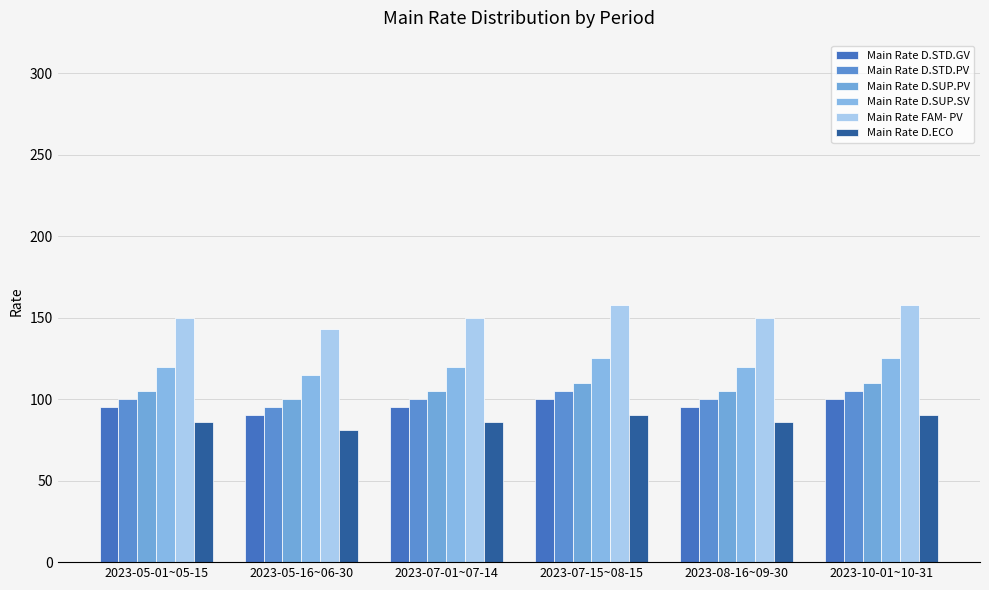

Which series has the widest spread of values?

Main Rate FAM- PV